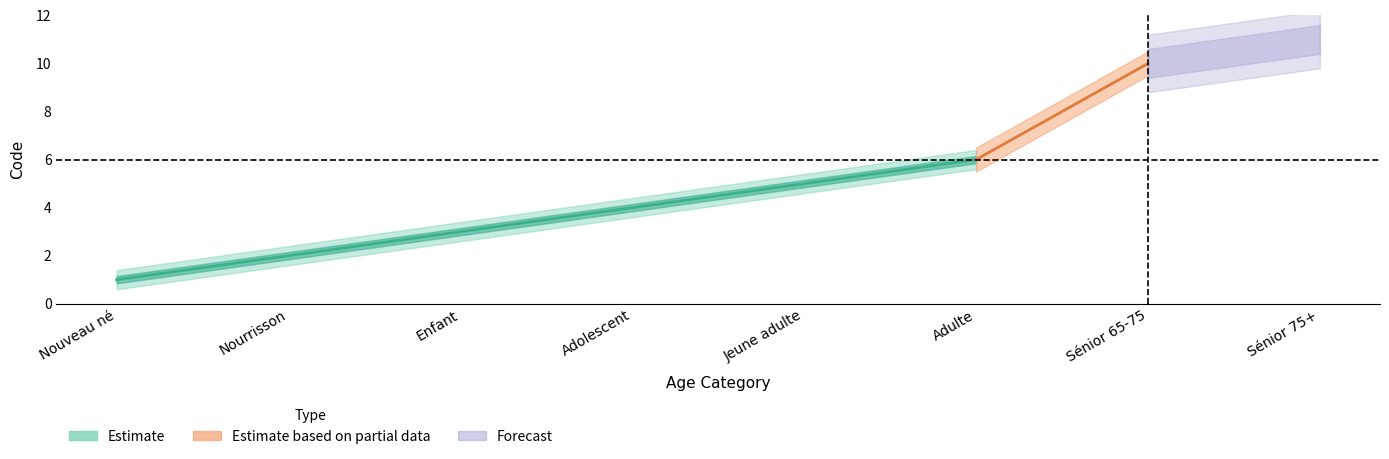

The value of upper at Adulte is 6. True or false?

True